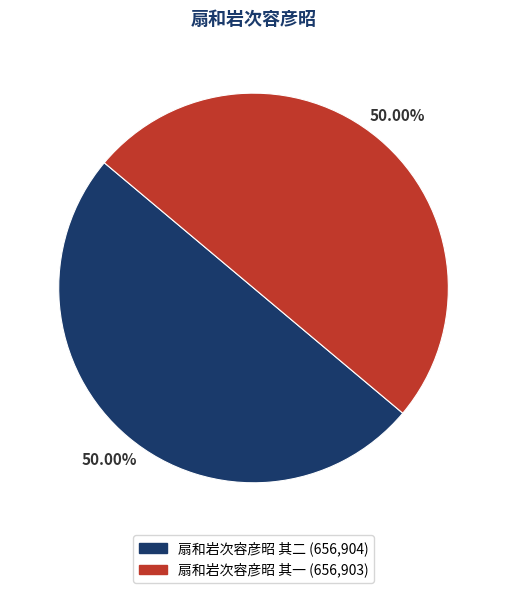

Approximately how many times larger is the value at 扇和岩次容彦昭 其一 compared to 扇和岩次容彦昭 其二?

1.0